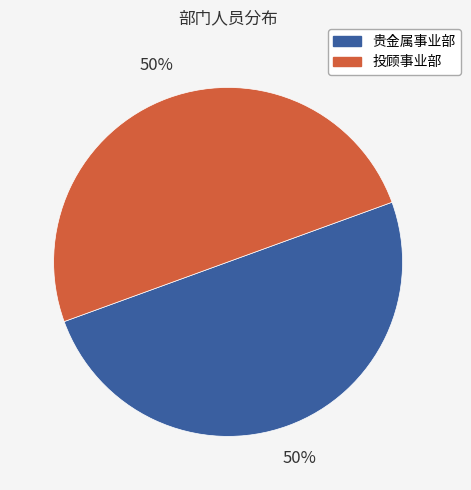

What percentage is the 贵金属事业部 slice, to the nearest percent?

50%